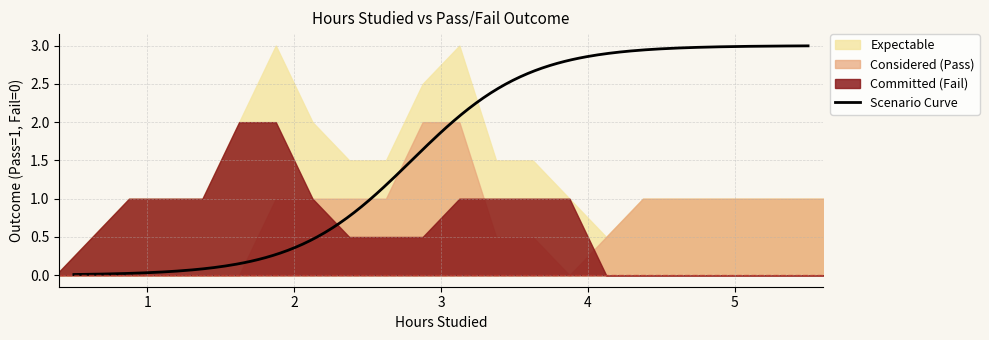

The value of Hours at 17 is 4.4. True or false?

False